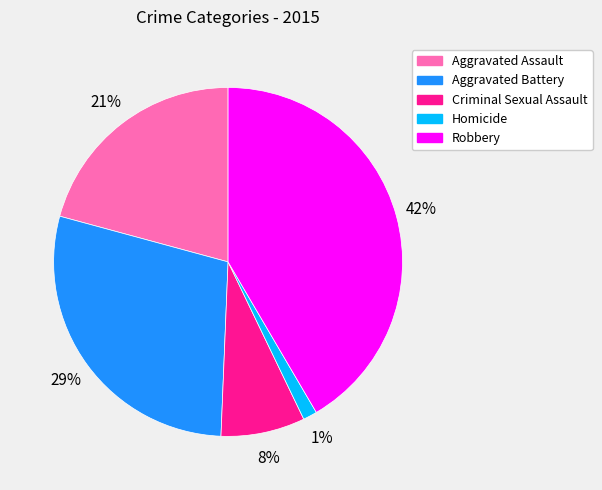

True or false: Criminal Sexual Assault accounts for 15% of the total.

False